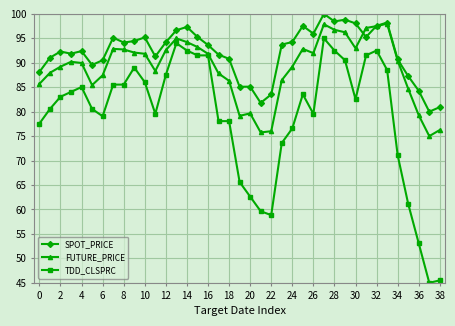

Which series has the largest range (max minus min)?

TDD_CLSPRC